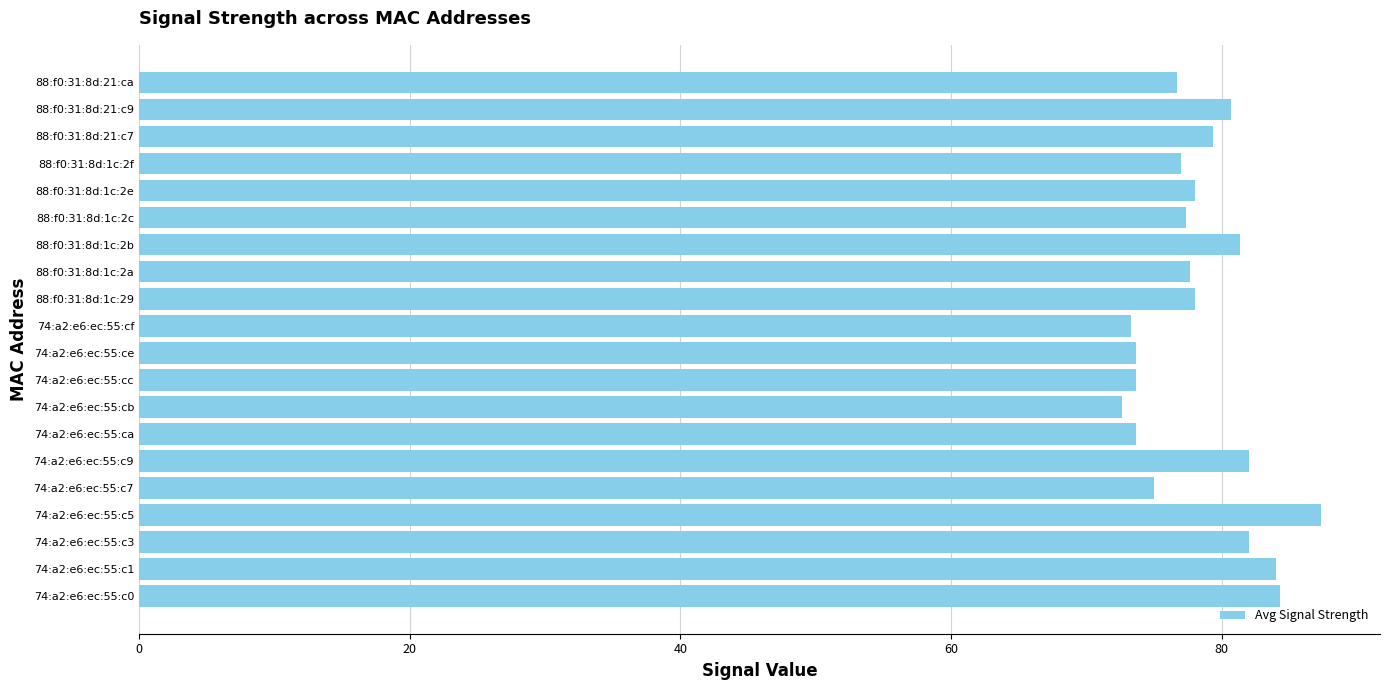

What is the change in value from 74:a2:e6:ec:55:ce to 88:f0:31:8d:21:ca?

+3.0